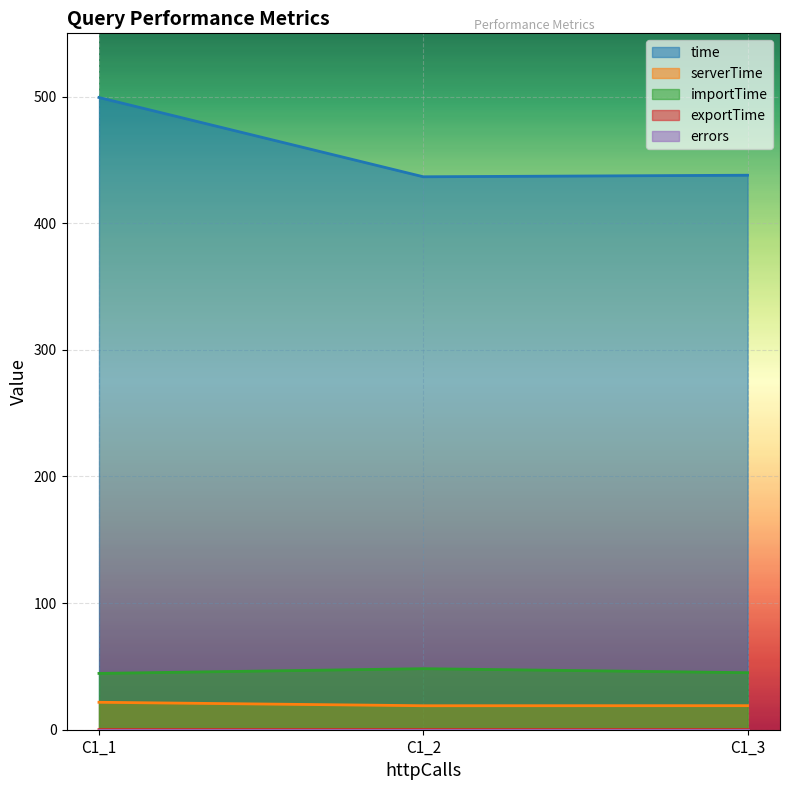

At C1_2, list the series in order from smallest to largest.

exportTime, serverTime, importTime, time